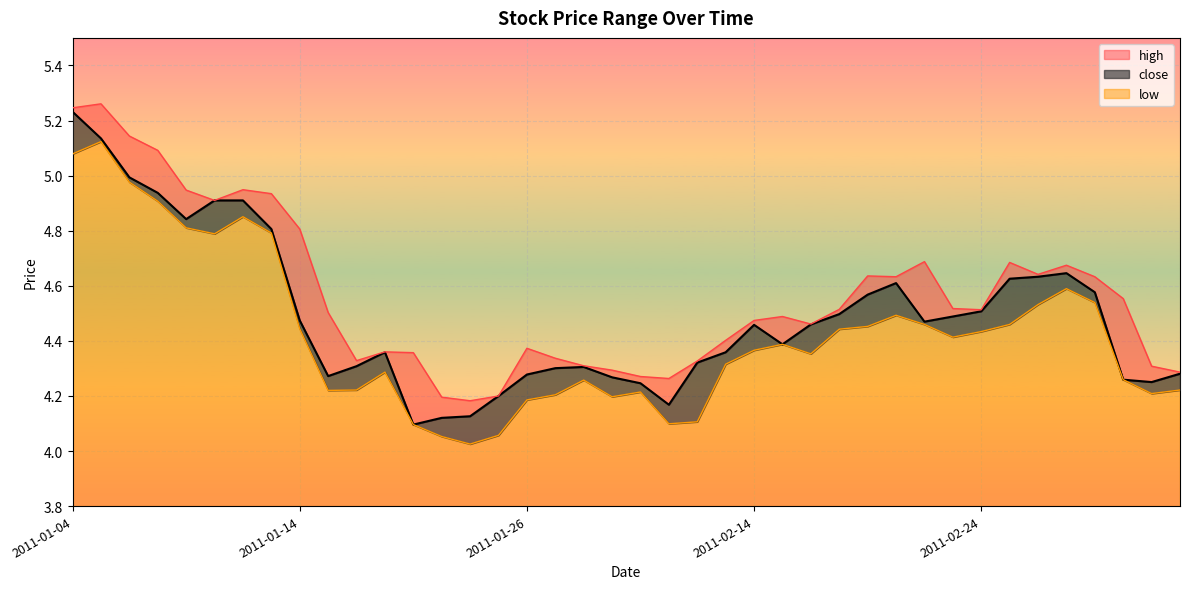

True or false: close and high cross at least once.

False